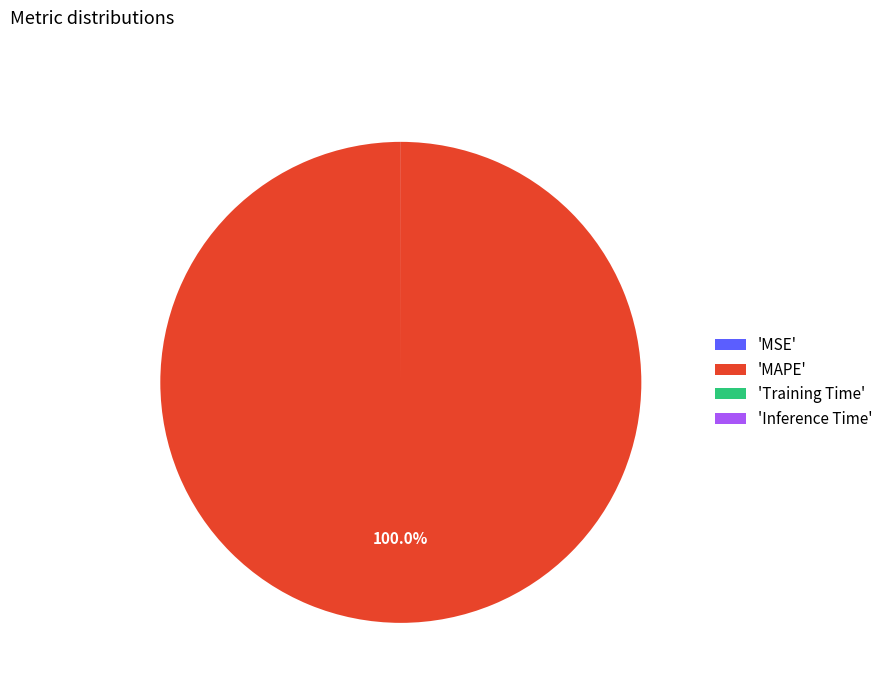

Is there a majority slice in this chart?

Yes